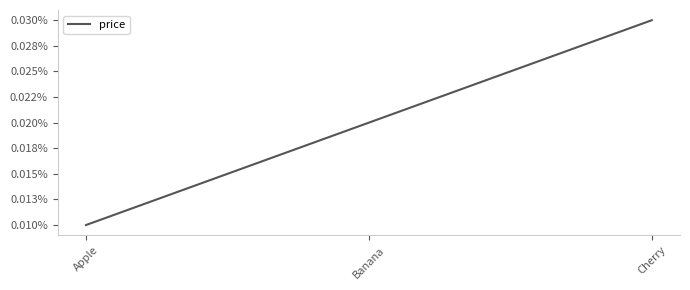

The value at Banana is 330. True or false?

False